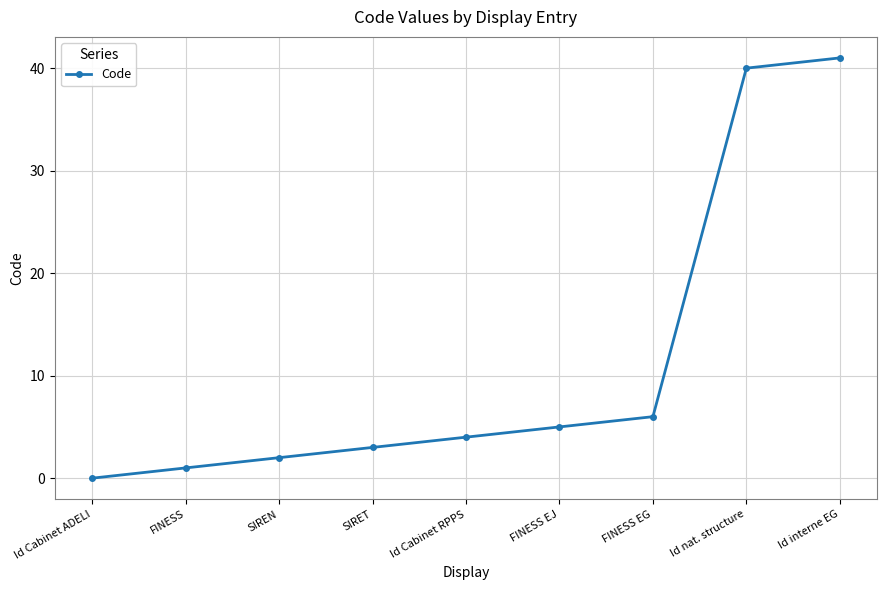

At which label is the value closest to 20?

FINESS EG